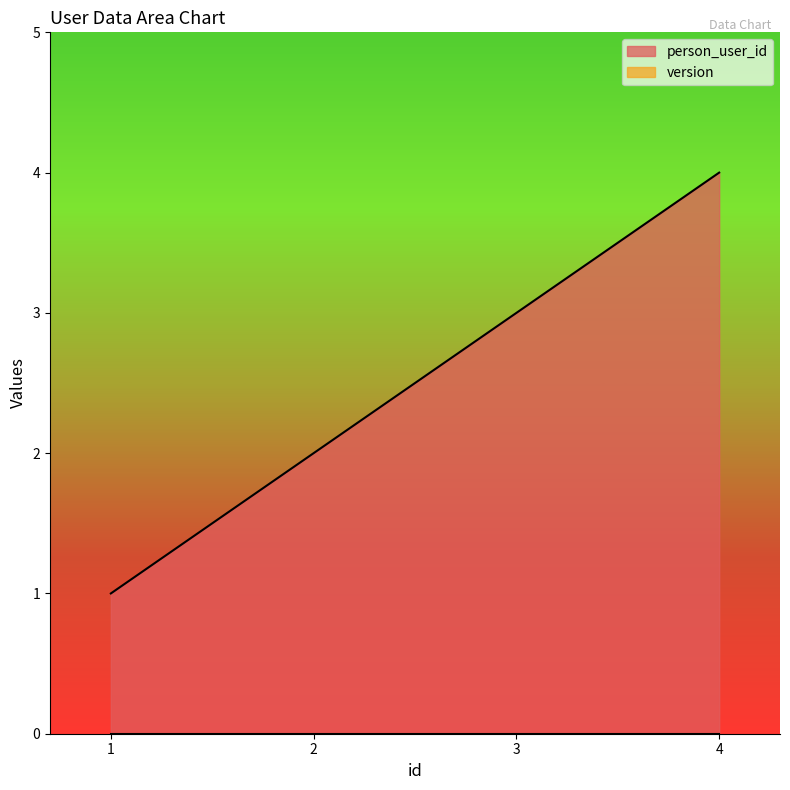

Approximately how many times larger is the value at 4 compared to 3?

1.3